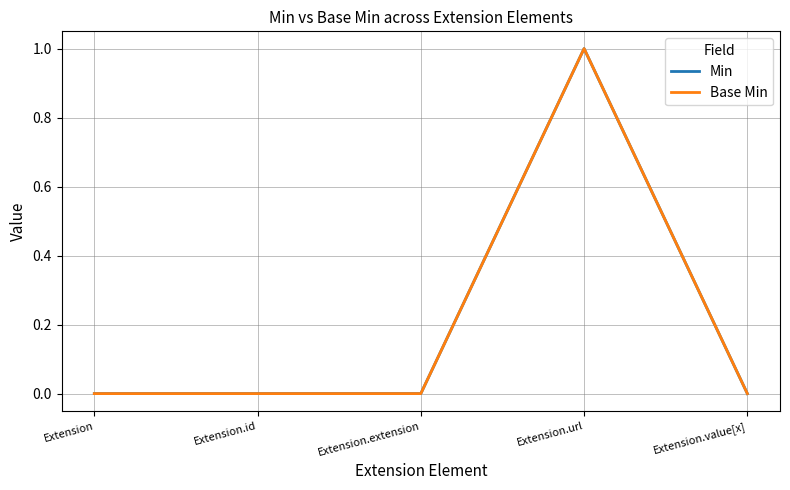

True or false: Min has more than 2 interior local peaks.

False